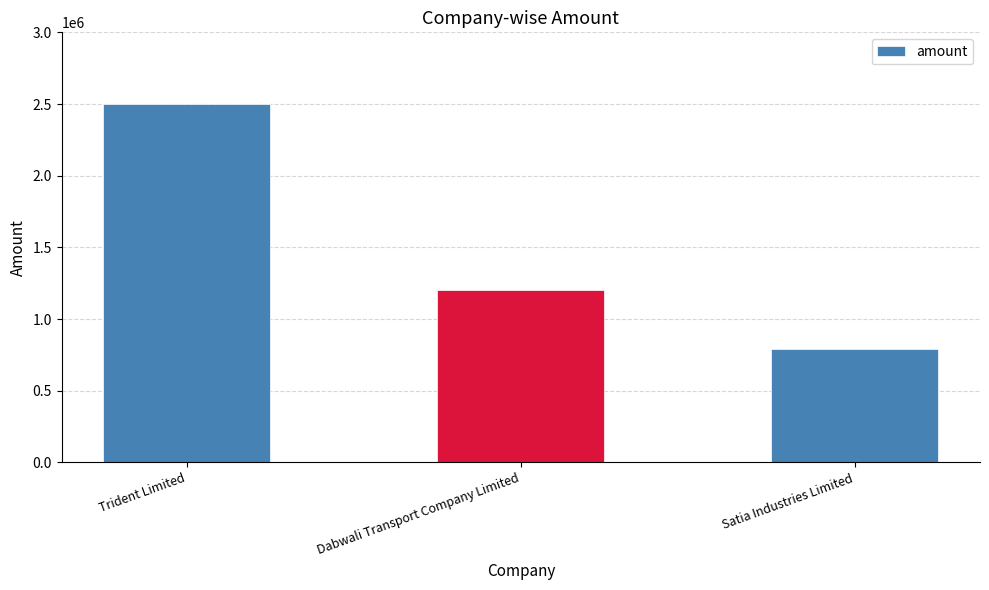

Are the bars horizontal?

No